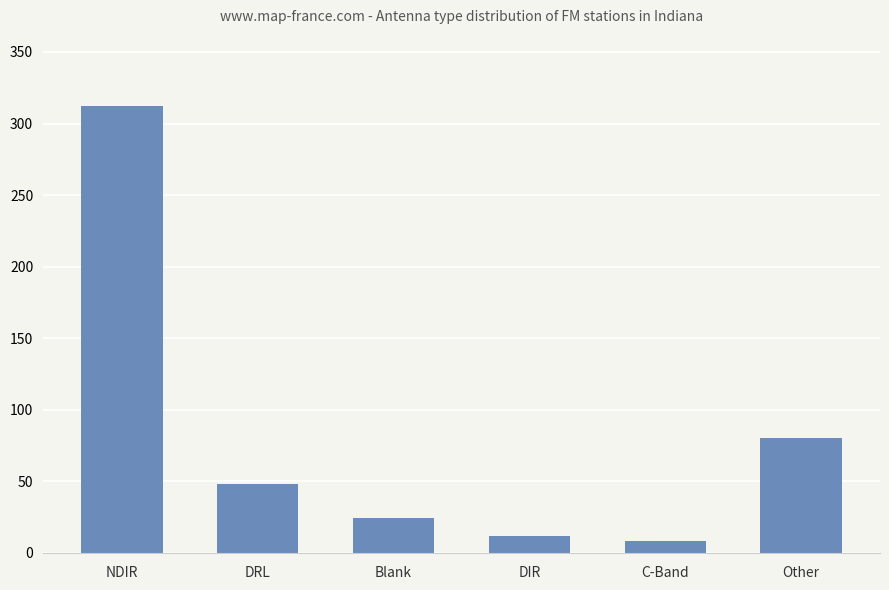

How many distinct data groups are displayed?

1